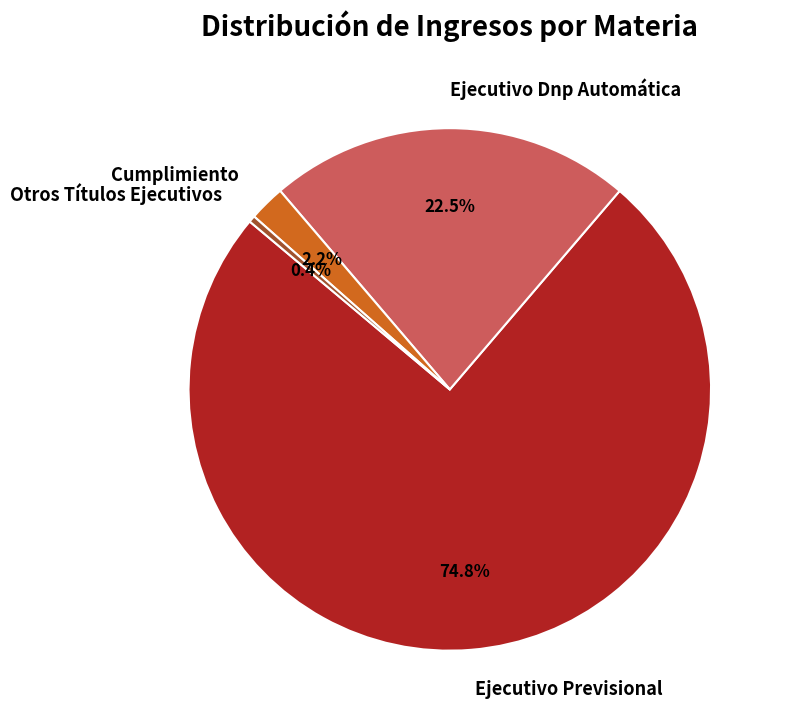

What is the ratio of the value at Ejecutivo Previsional to the value at Otros Títulos Ejecutivos?

184.5